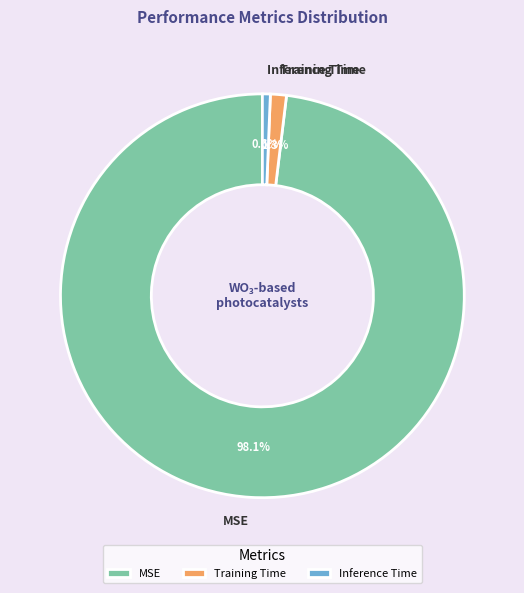

Is it true that MSE is 98% of the pie?

True